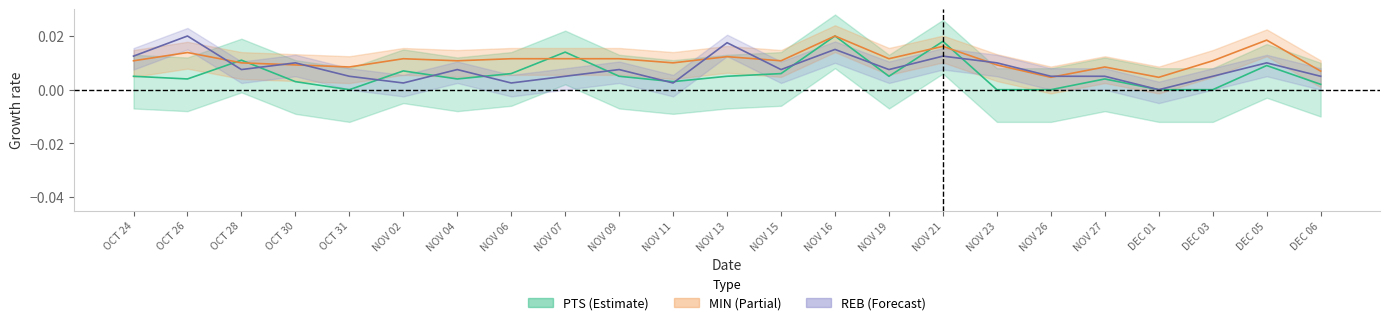

How many interior local peaks does the REB series have?

8